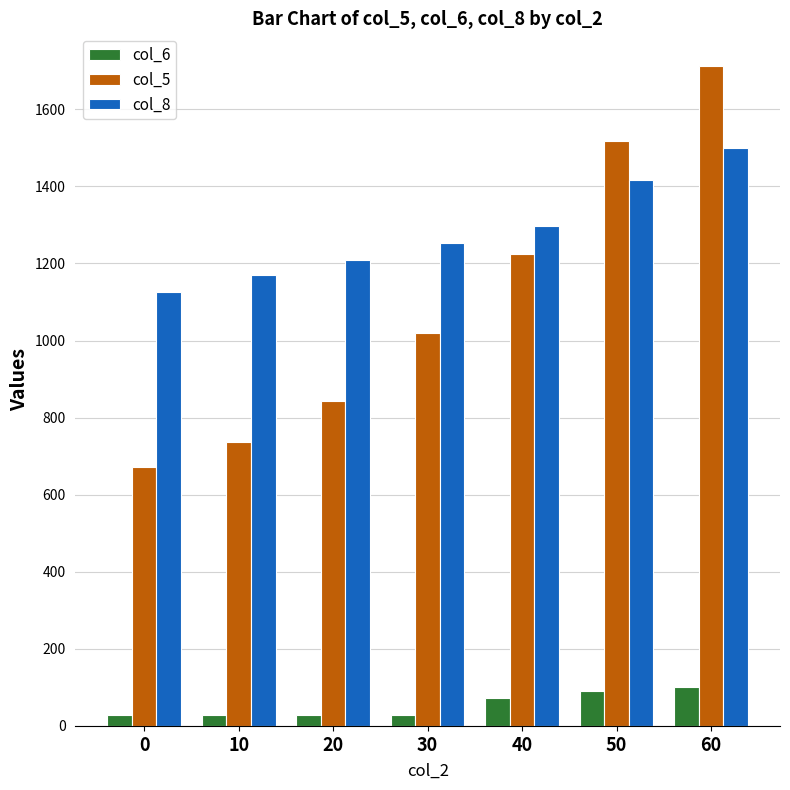

At which label does col_5 first exceed 1019?

30